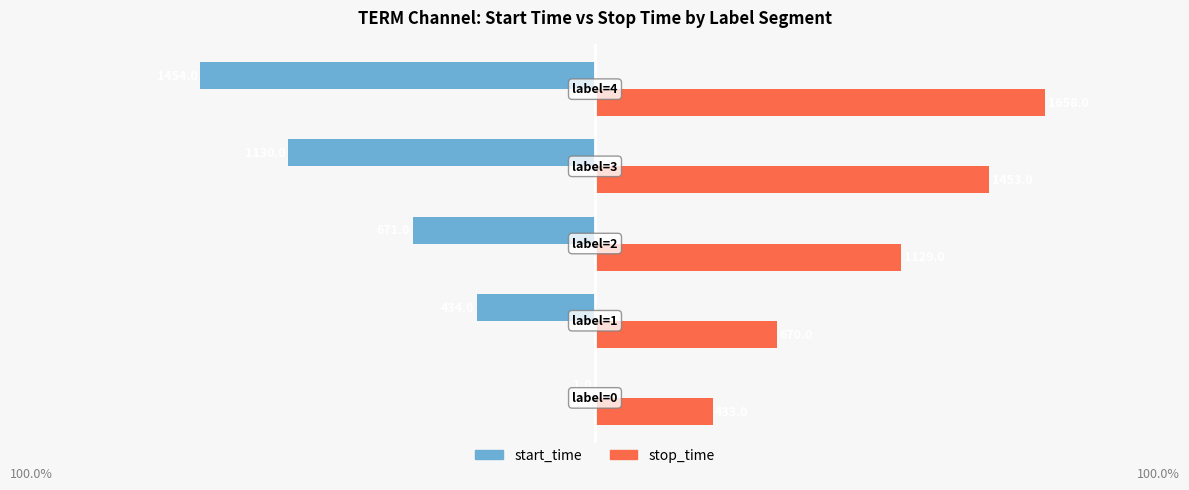

Which series has the largest total across all categories?

stop_time